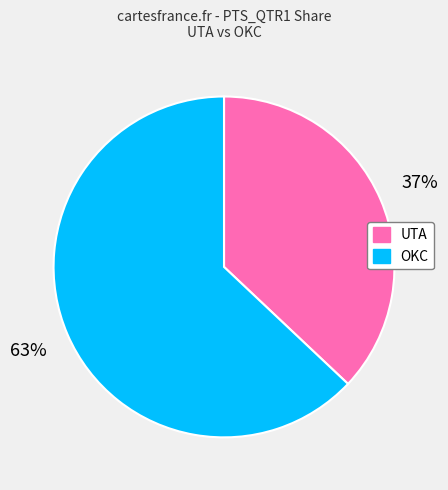

Is it true that UTA is 28% of the pie?

False